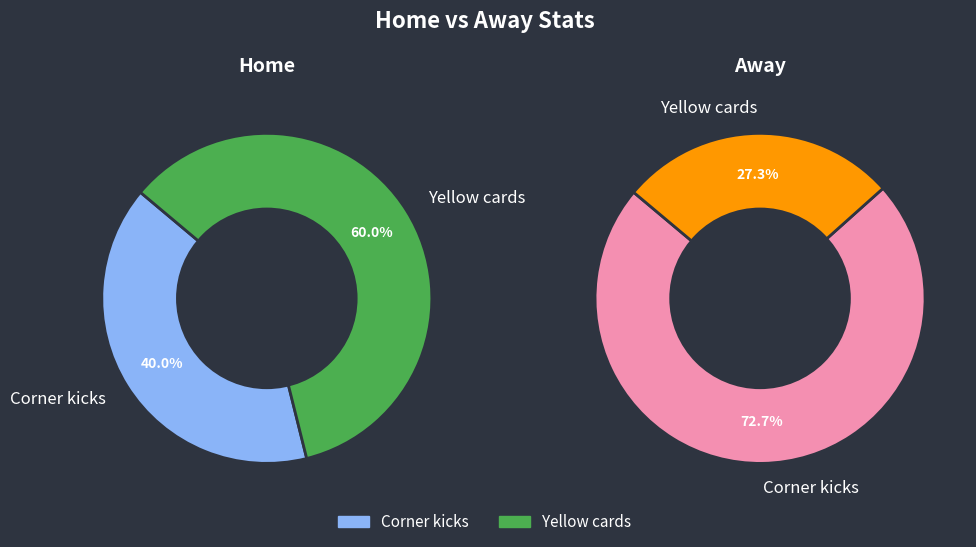

What is the difference between the highest and lowest values at Corner kicks?

6